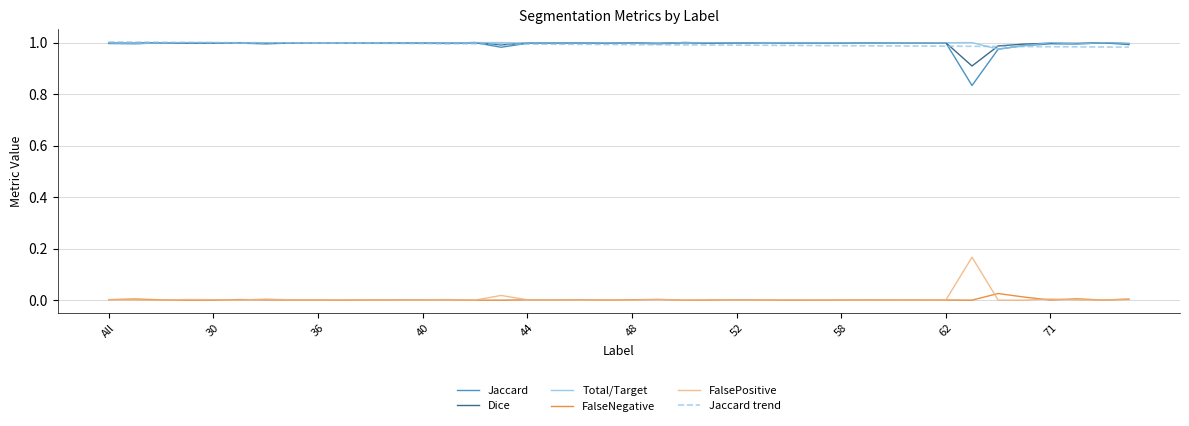

What is the minimum value for Dice?

0.9